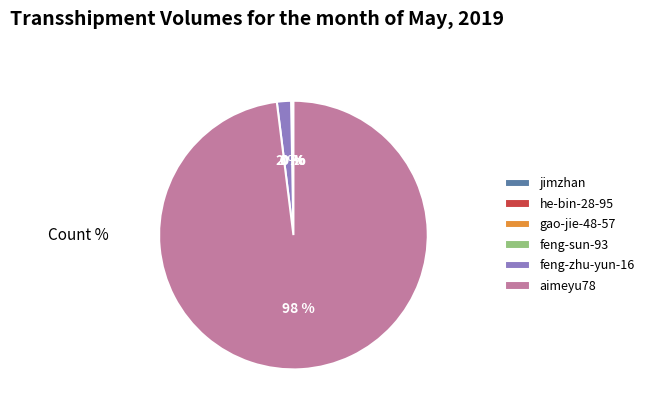

To the nearest percent, what is the difference between the aimeyu78 and feng-zhu-yun-16 slice percentages?

96%